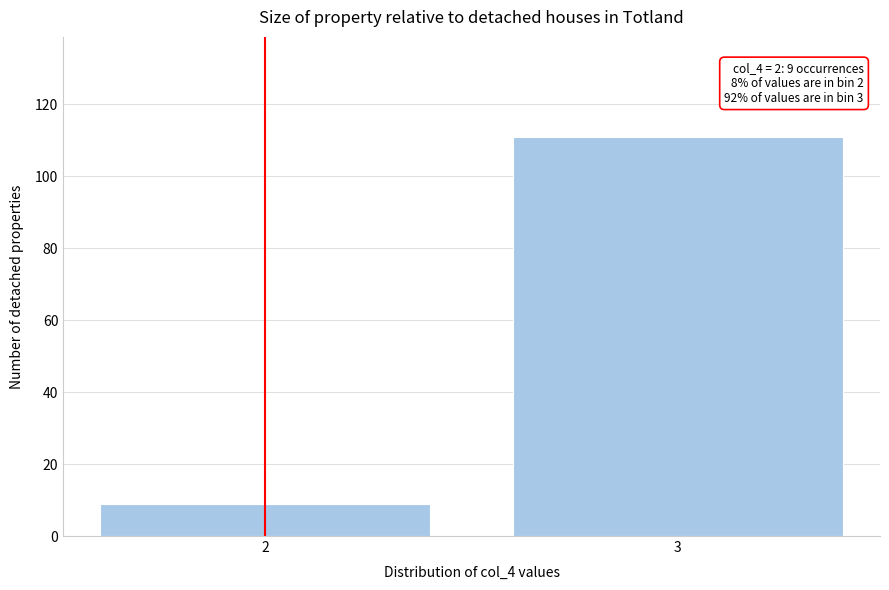

Reading right to left, what are all the values shown in this chart?

3=111	2=9